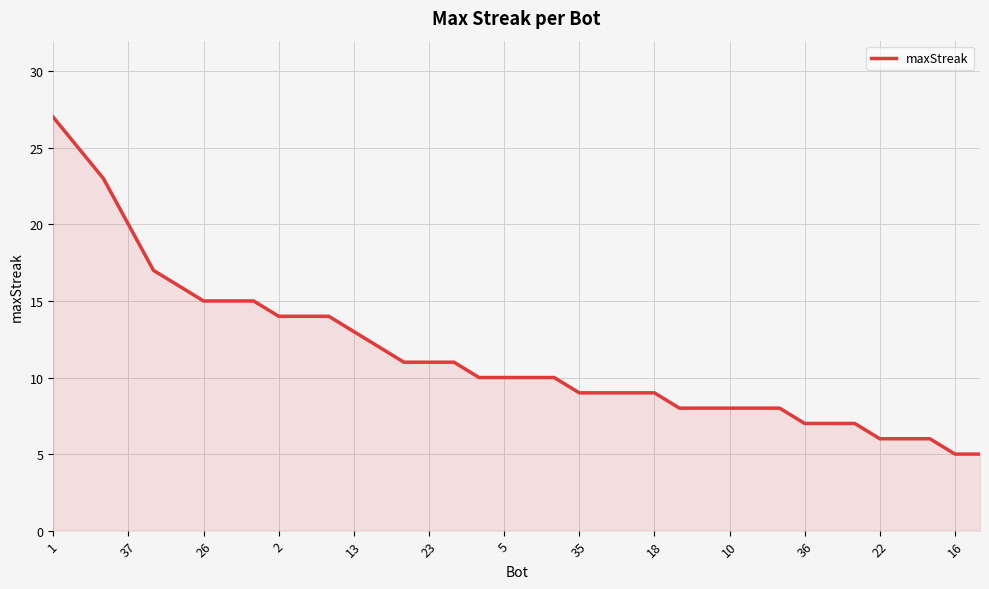

What is the difference between the maximum and minimum values?

22